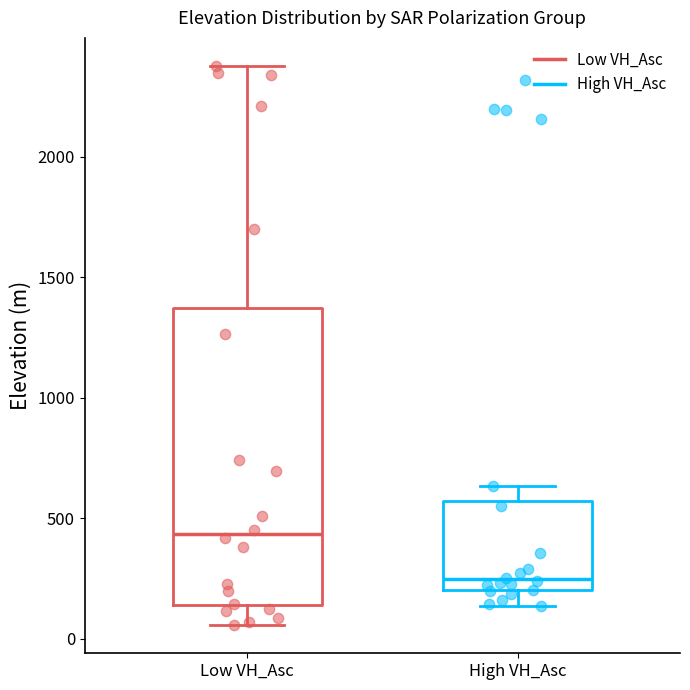

Where does the median line of the box for Low VH_Asc sit on the y-axis? The values are not printed on the chart, so give them approximately, as read against the axis.

450